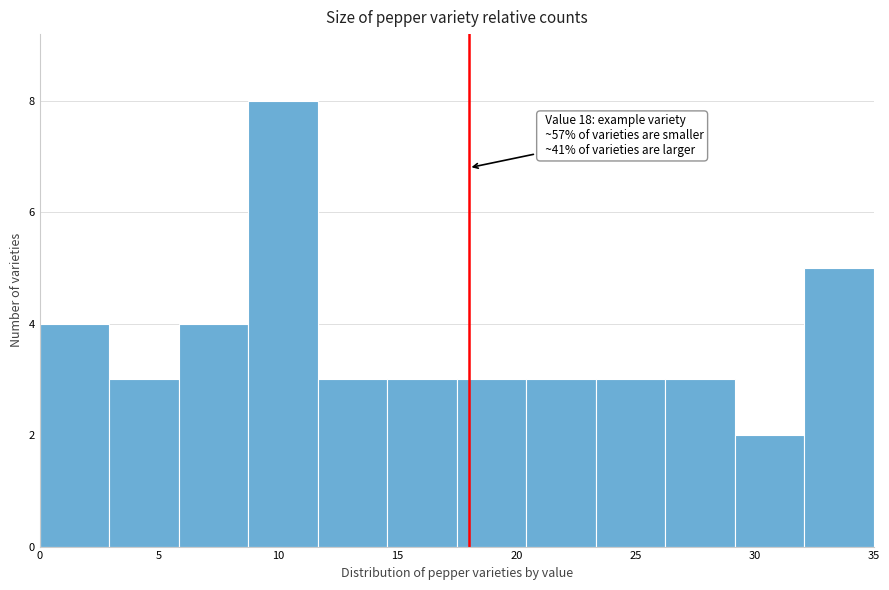

Which range on the x-axis has the tallest bar?

9.0 to 11.5